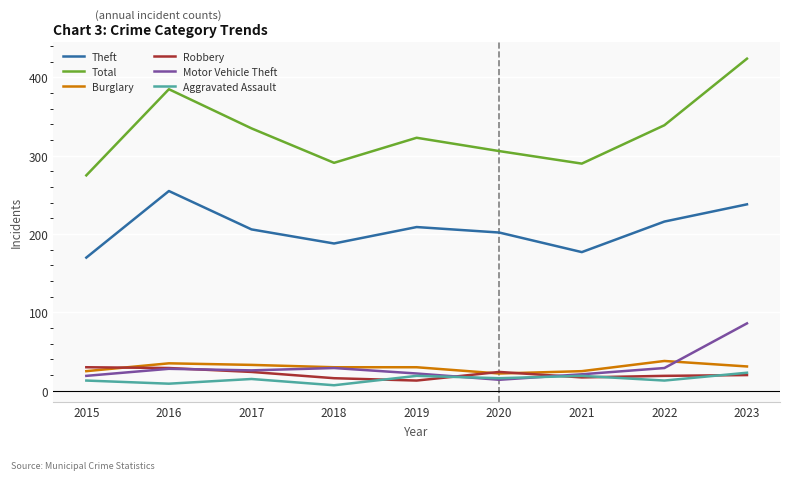

The value of Motor Vehicle Theft at 2023 is 86. True or false?

True